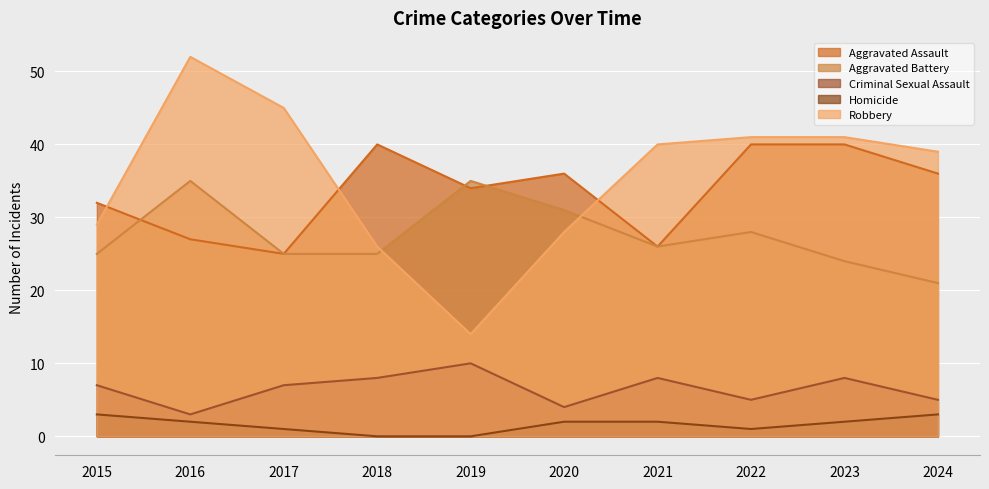

What is the value of the Aggravated Battery point at the 8th from the left?

28